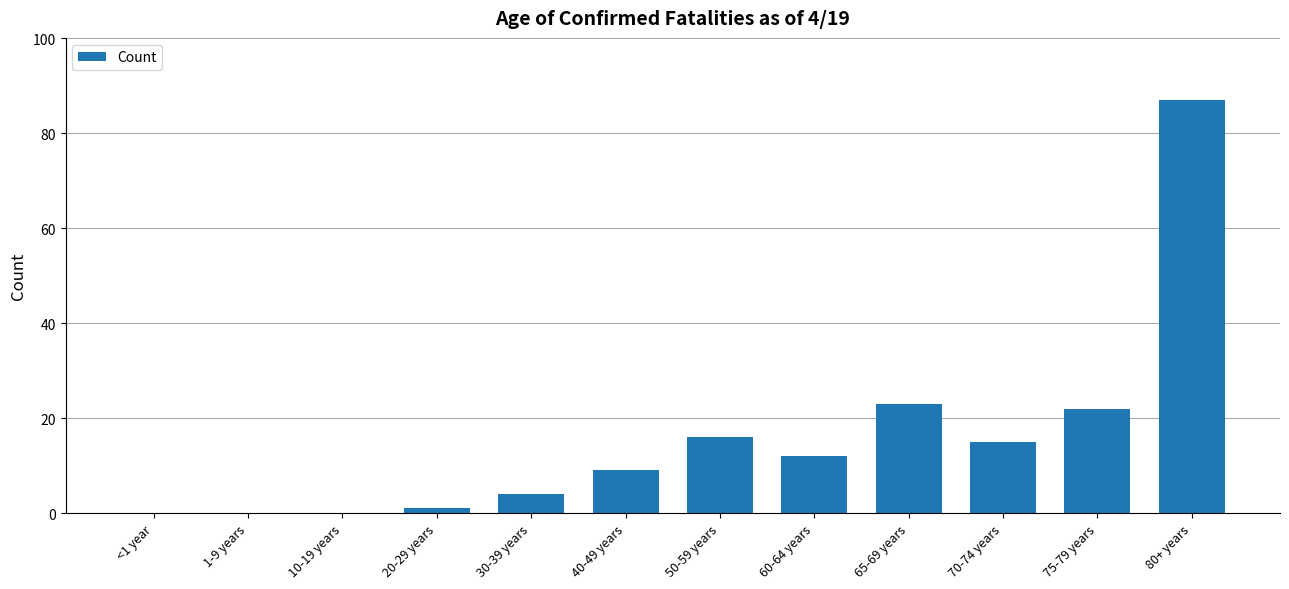

What is the sum of the values at 65-69 years and 70-74 years?

38